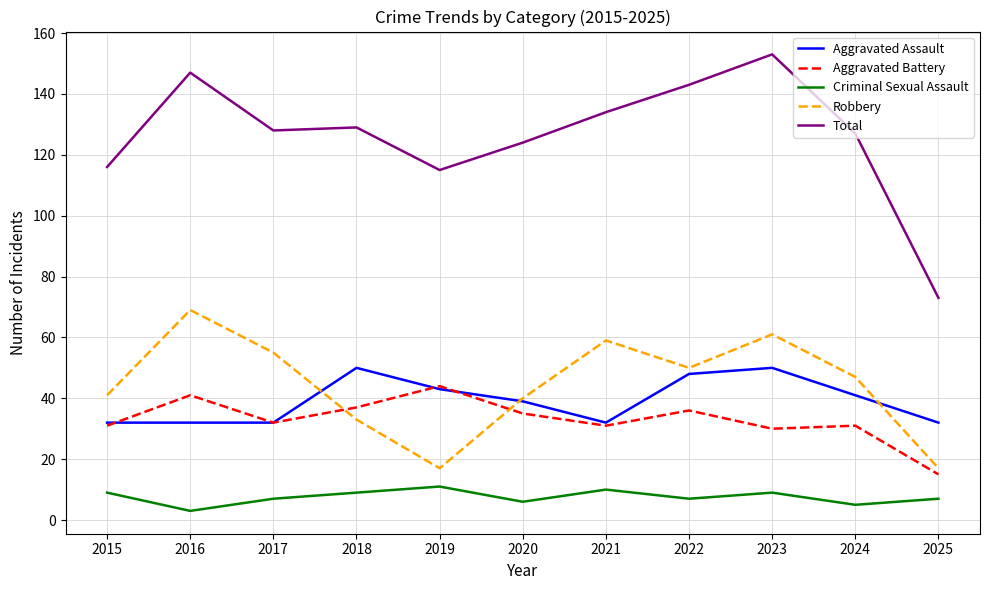

Reading left to right, extract all data points from this chart.

Aggravated Assault: 32	32	32	50	43	39	32	48	50	41	32
Aggravated Battery: 31	41	32	37	44	35	31	36	30	31	15
Criminal Sexual Assault: 9	3	7	9	11	6	10	7	9	5	7
Robbery: 41	69	55	33	17	40	59	50	61	47	17
Total: 116	147	128	129	115	124	134	143	153	127	73